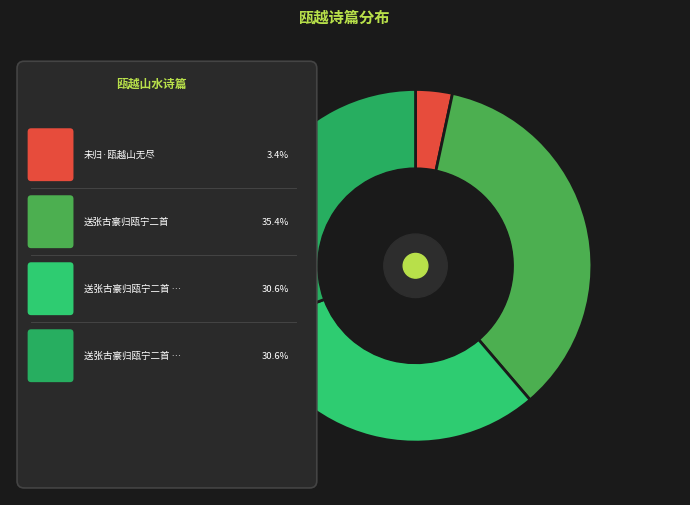

To the nearest percent, what is the difference between the 送张古豪归瓯宁二首 其一 and 未归·瓯越山无尽 slice percentages?

27%